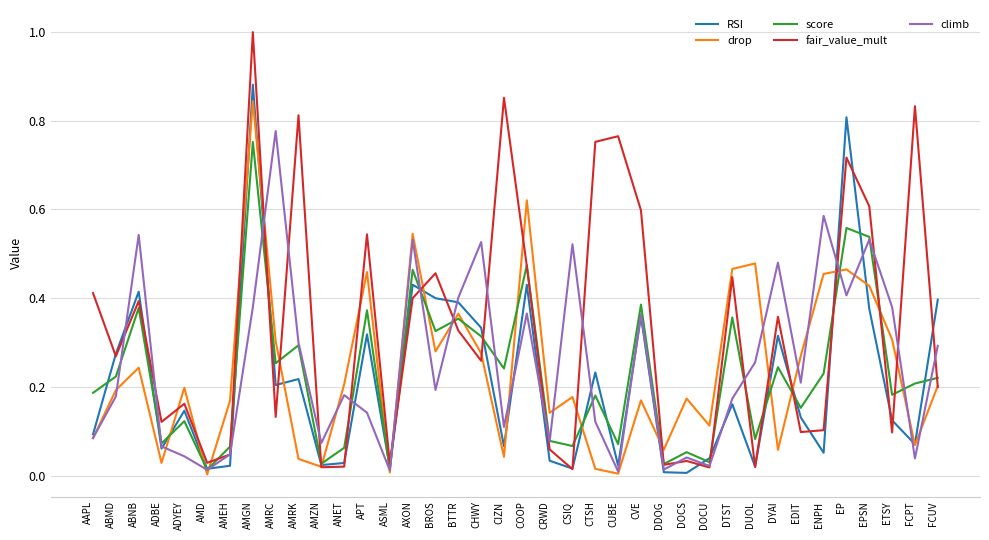

Between AAPL and DTST, which series saw the biggest shift?

drop